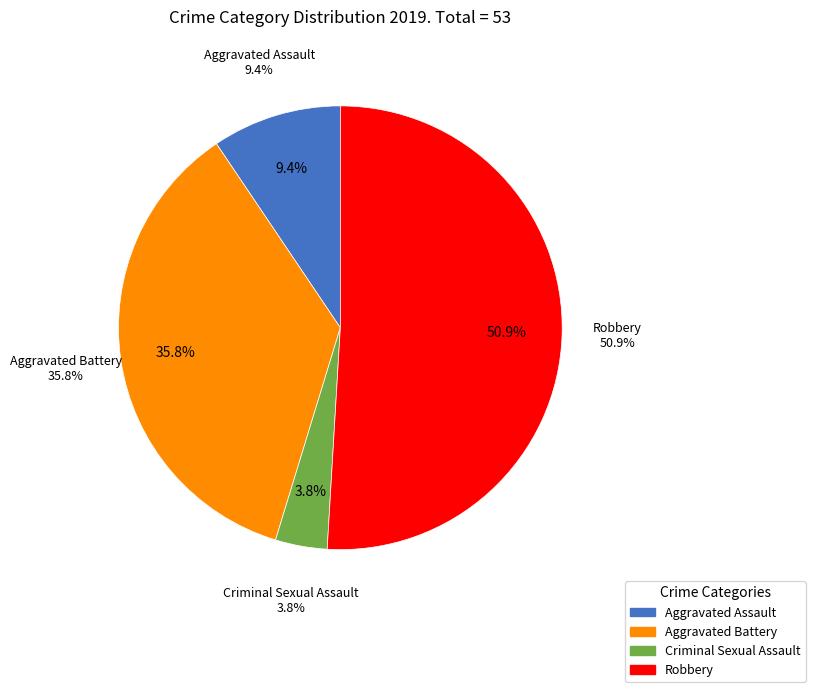

What is the largest slice in the pie chart?

Robbery